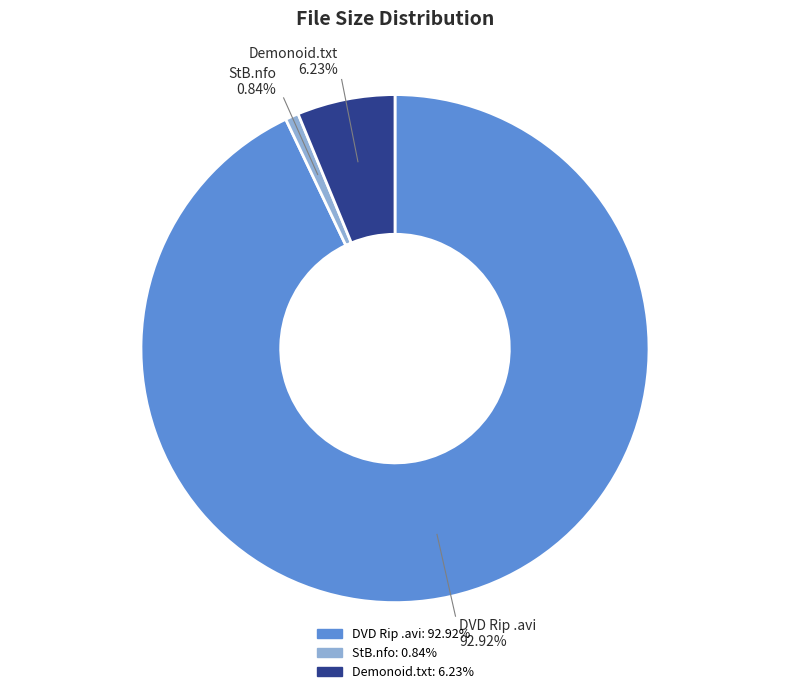

How many segments does this pie chart have?

3